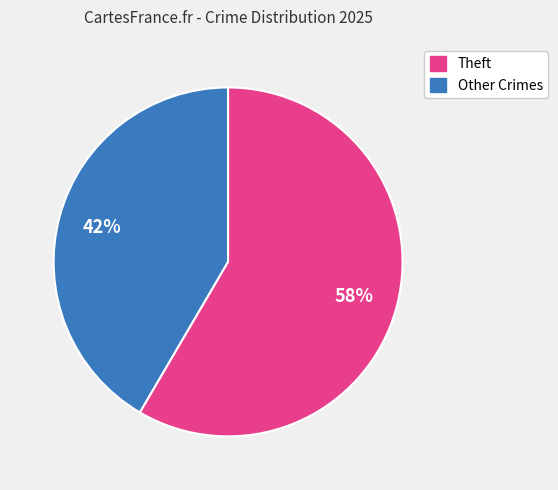

Does any single category account for the majority?

Yes